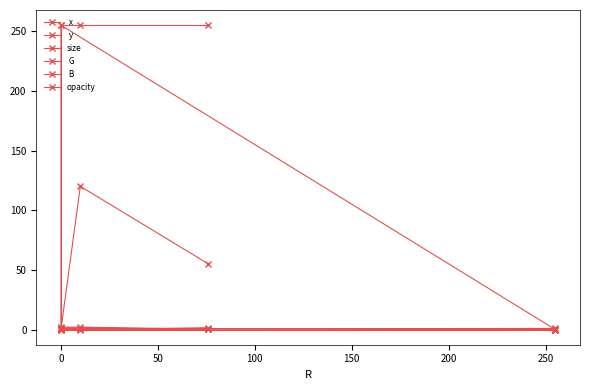

Which series has the widest spread of values?

 G 